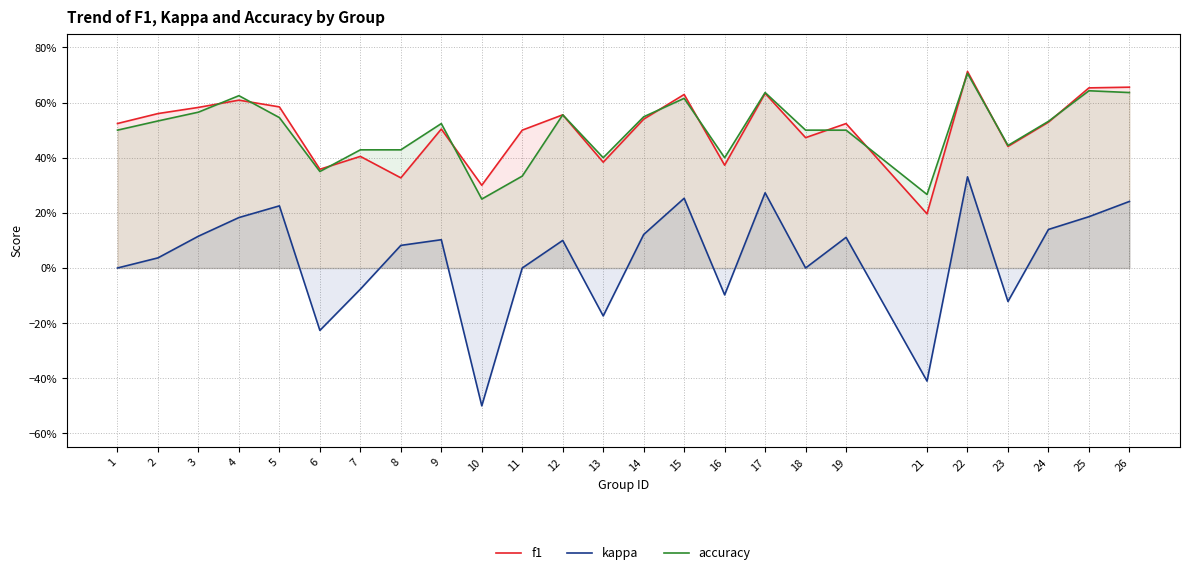

The value of kappa at 11 is 0.0. True or false?

True